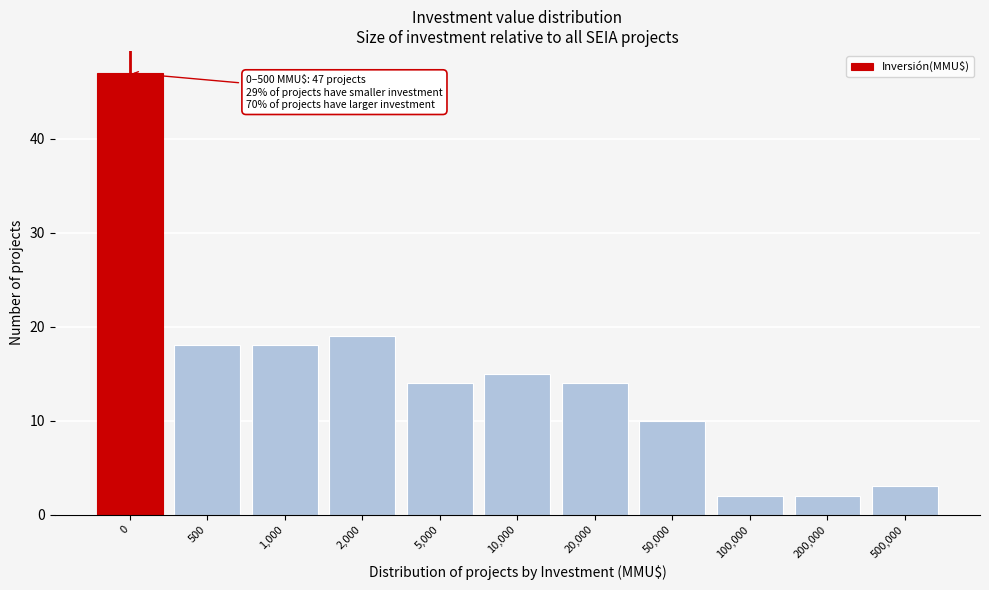

Reading left to right, what are all the values shown in this chart?

0=47	500=18	1,000=18	2,000=19	5,000=14	10,000=15	20,000=14	50,000=10	100,000=2	200,000=2	500,000=3